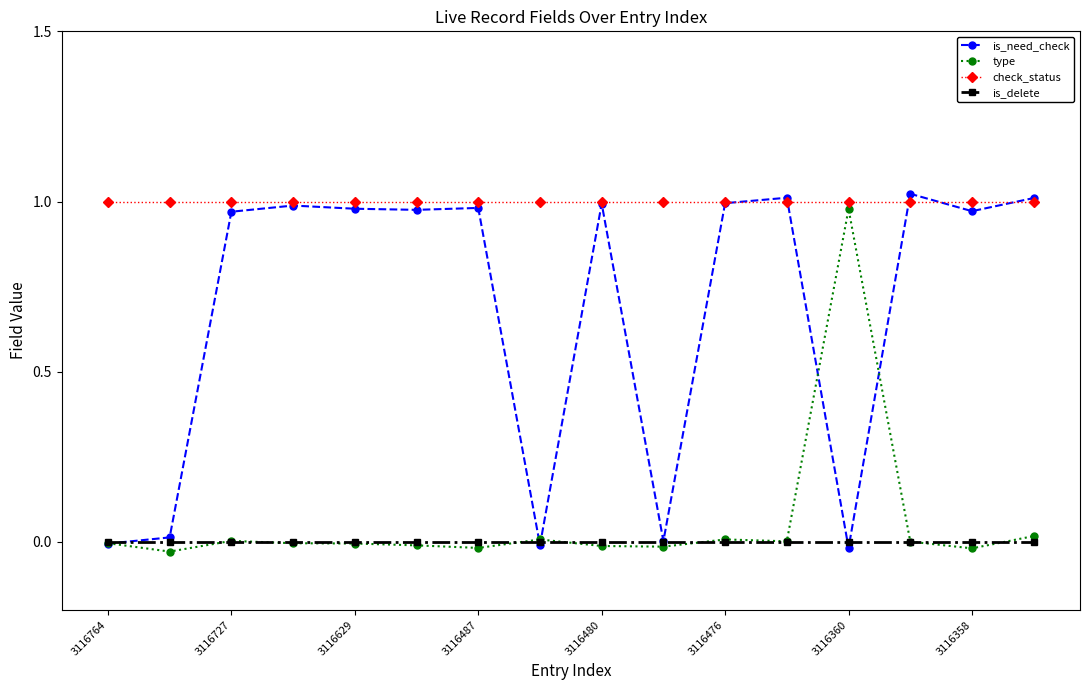

Which series has the largest total across all categories?

check_status